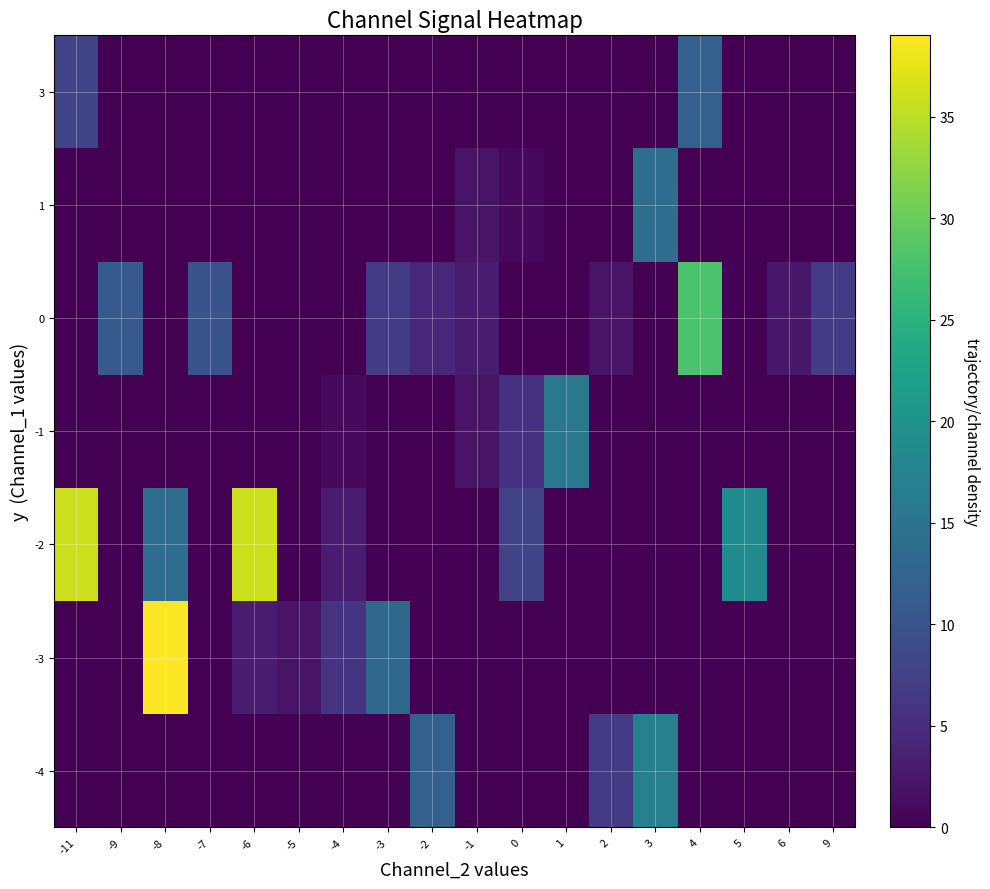

Rank the series by their maximum value, from highest to lowest.

-3, -2, 0, -4, -1, 1, 3